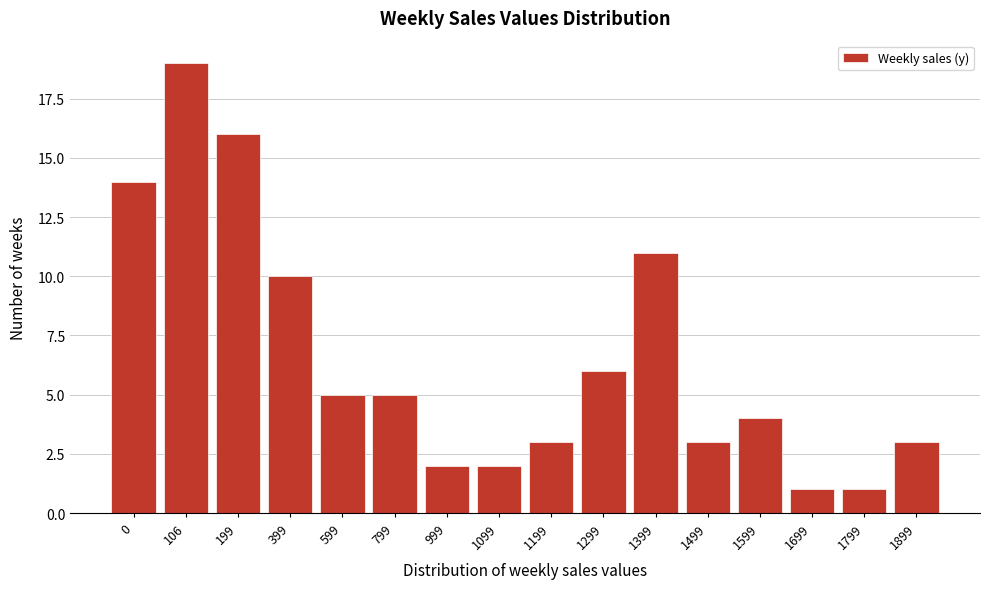

Reading right to left, extract all data points from this chart.

1899=3	1799=1	1699=1	1599=4	1499=3	1399=11	1299=6	1199=3	1099=2	999=2	799=5	599=5	399=10	199=16	106=19	0=14